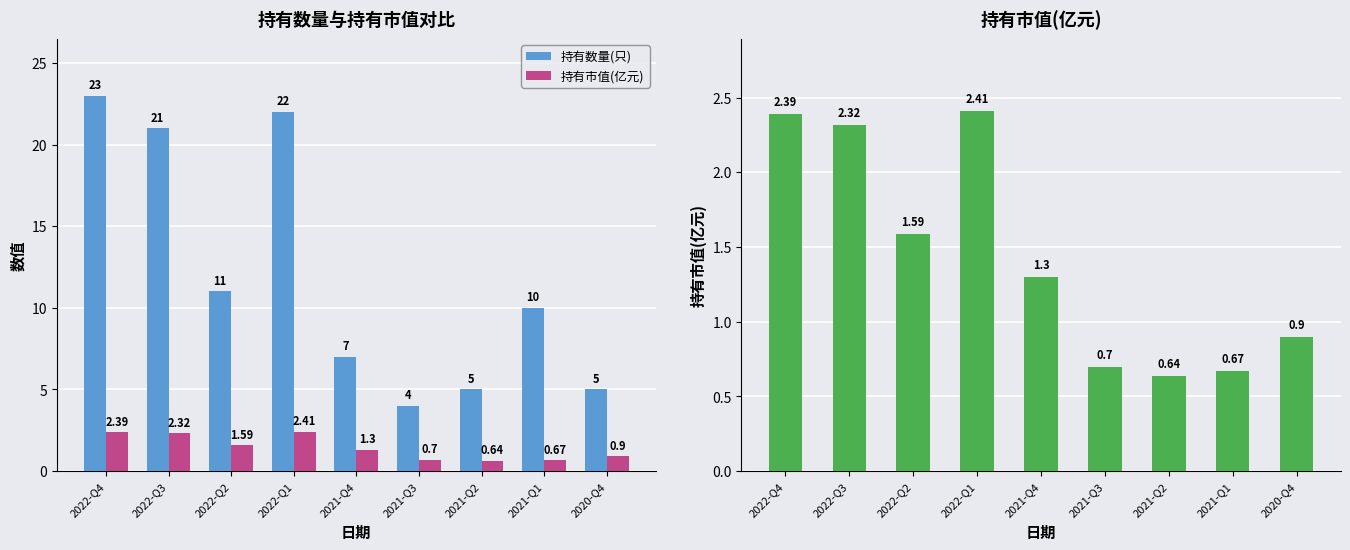

At which label is 持有数量(只) closest to 13?

2022-Q2